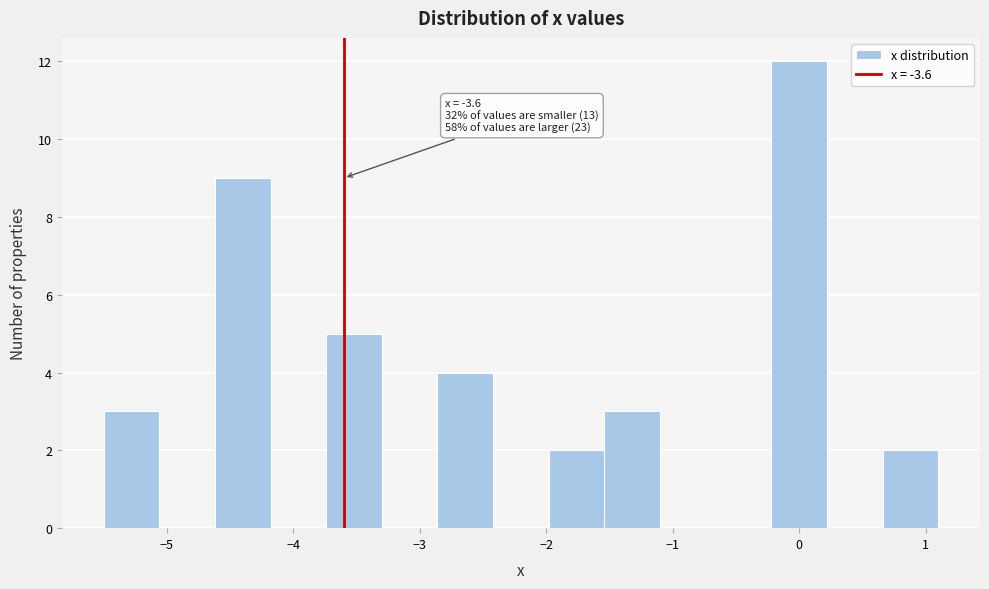

Over which range of the x-axis is the bar tallest?

-0.22 to 0.22